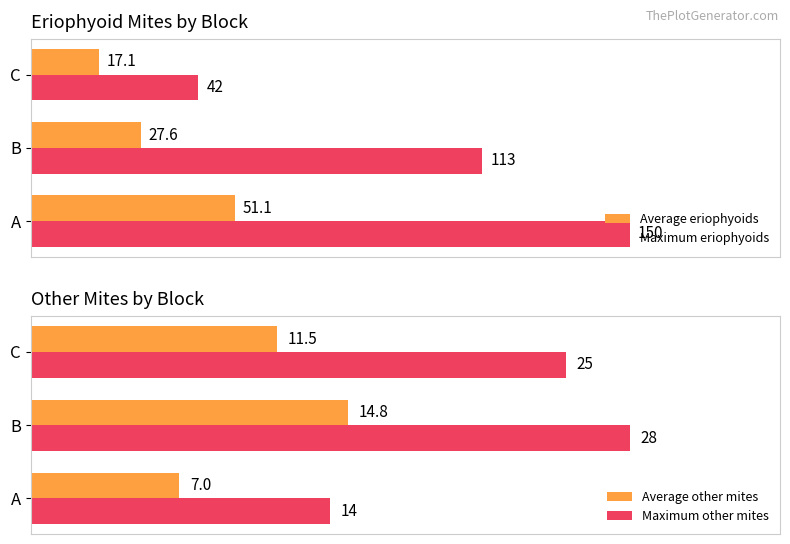

Reading right to left, what are all the values shown in this chart?

Average eriophyoids: 17.1	27.6	51.1
Maximum eriophyoids: 42.0	113.0	150.0
Average other mites: 11.5	14.8	7.0
Maximum other mites: 25.0	28.0	14.0